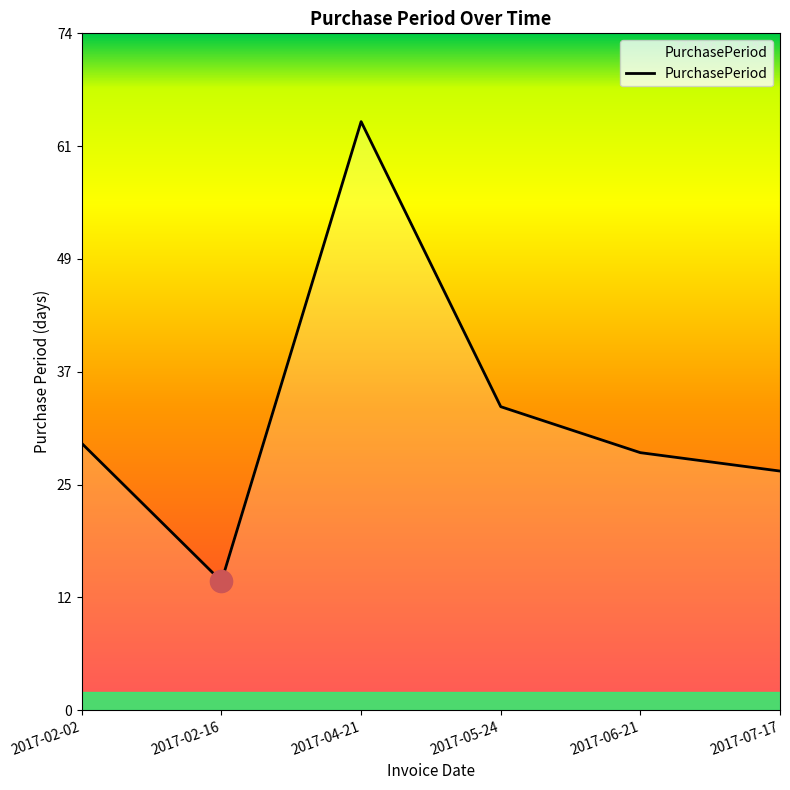

What is the maximum value shown in the chart?

64